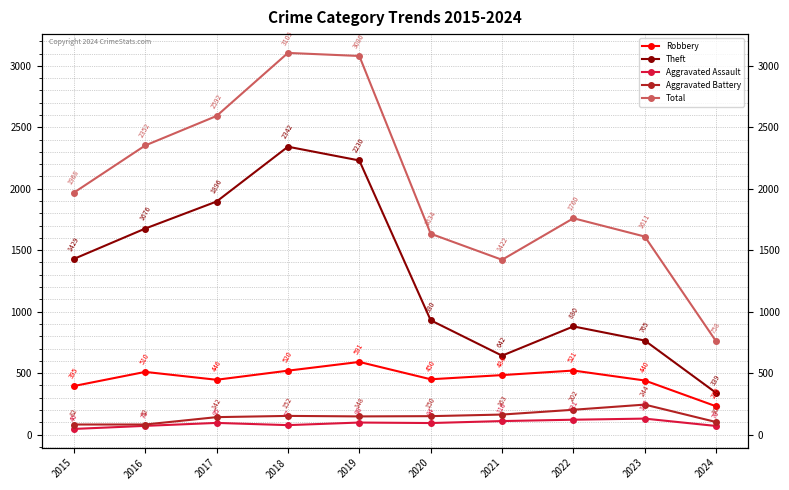

Reading right to left, what are all the values shown in this chart?

Robbery: 2024=230	2023=440	2022=521	2021=484	2020=450	2019=591	2018=520	2017=446	2016=510	2015=395
Theft: 2024=339	2023=765	2022=880	2021=642	2020=930	2019=2230	2018=2342	2017=1896	2016=1676	2015=1429
Aggravated Assault: 2024=70	2023=130	2022=121	2021=110	2020=94	2019=98	2018=77	2017=95	2016=71	2015=46
Aggravated Battery: 2024=102	2023=244	2022=202	2021=163	2020=150	2019=148	2018=152	2017=142	2016=82	2015=82
Total: 2024=758	2023=1611	2022=1760	2021=1422	2020=1634	2019=3080	2018=3105	2017=2592	2016=2352	2015=1968